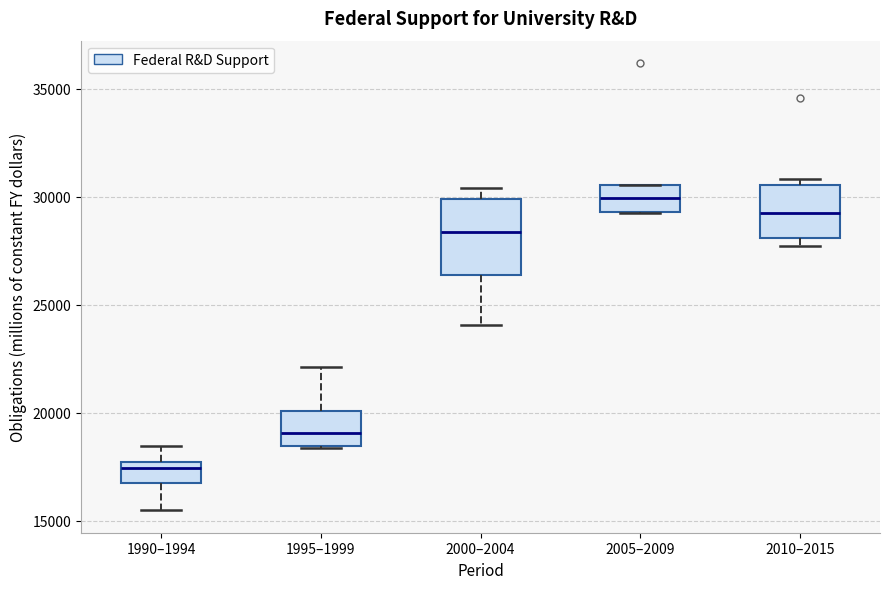

Reading left to right, read every box against the y-axis: the position of its median line, the range the box covers, and the ends of its whiskers. The values are not printed on the chart, so give them approximately, as read against the axis.

1990–1994: median 17500 (just below the box's upper edge), box 16500 to 17500, whiskers 15500 to 18500
1995–1999: median 19000, box 18500 to 20000, whiskers 18500 to 22000
2000–2004: median 28500, box 26500 to 30000, whiskers 24000 to 30500
2005–2009: median 30000, box 29500 to 30500, whiskers 29500 to 30500
2010–2015: median 29000, box 28000 to 30500, whiskers 27500 to 31000